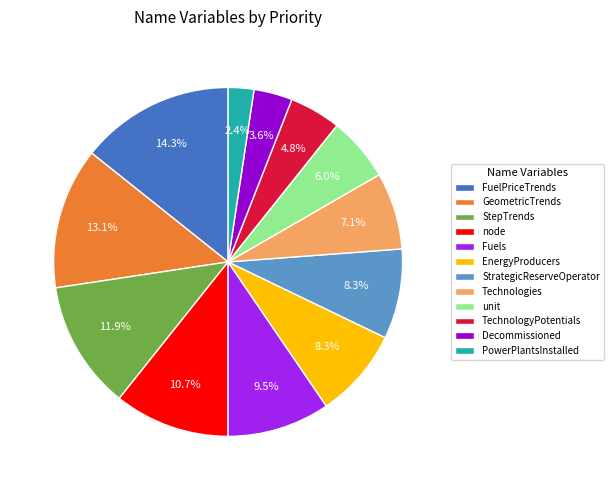

Which slice is the largest?

FuelPriceTrends